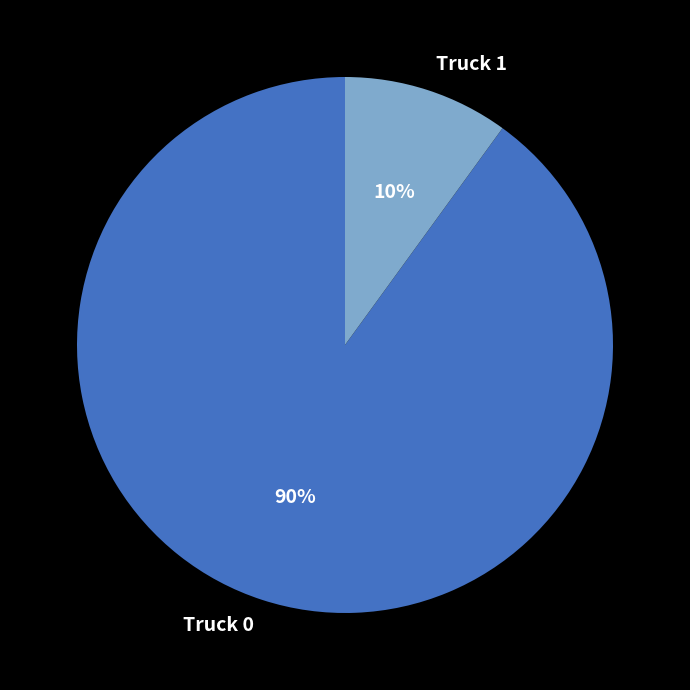

Count the number of slices in the pie.

2